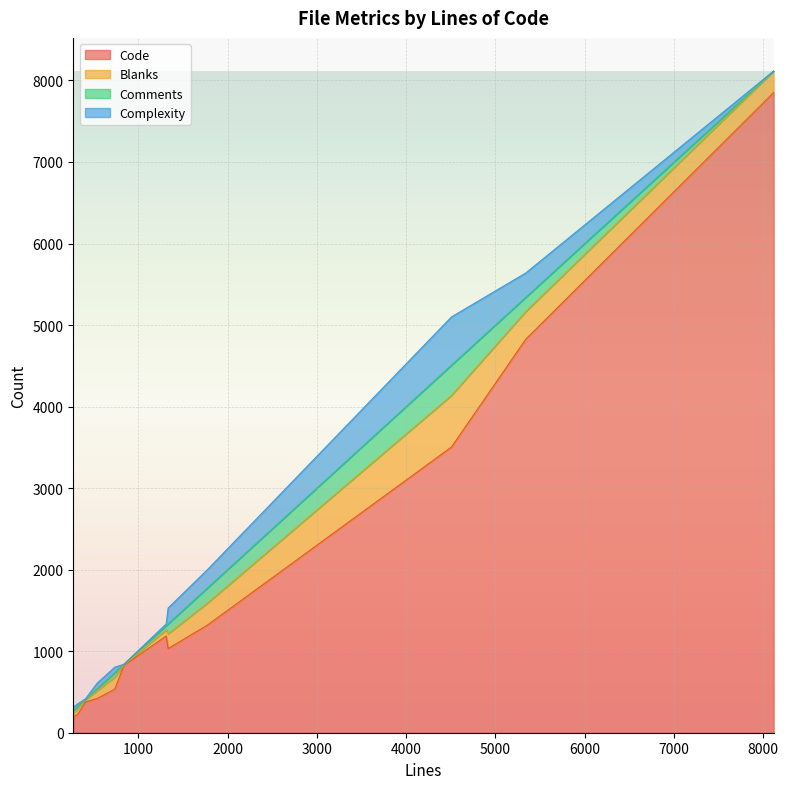

Does the chart display data point markers on the line(s)?

No